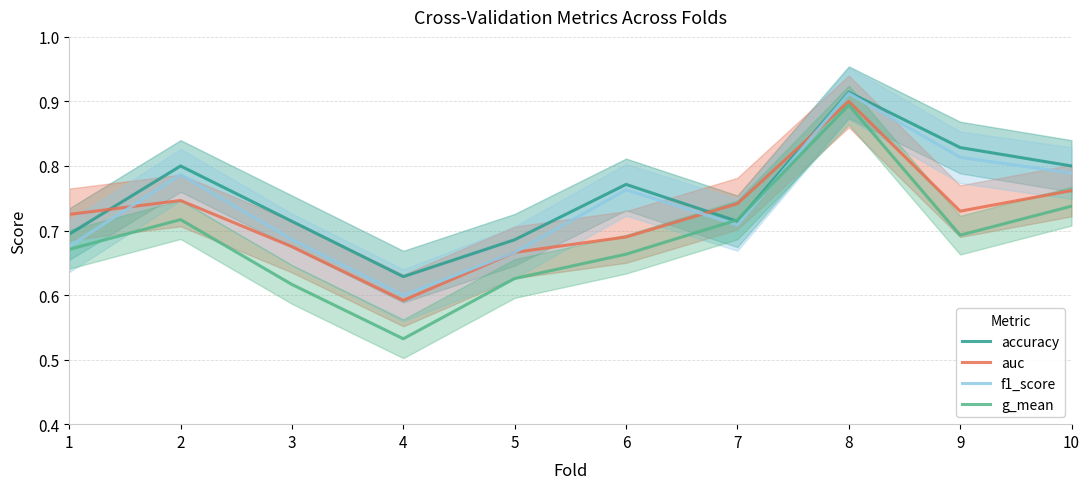

Rank the categories by f1_score value from lowest to highest.

4, 5, 1, 3, 7, 6, 2, 10, 9, 8